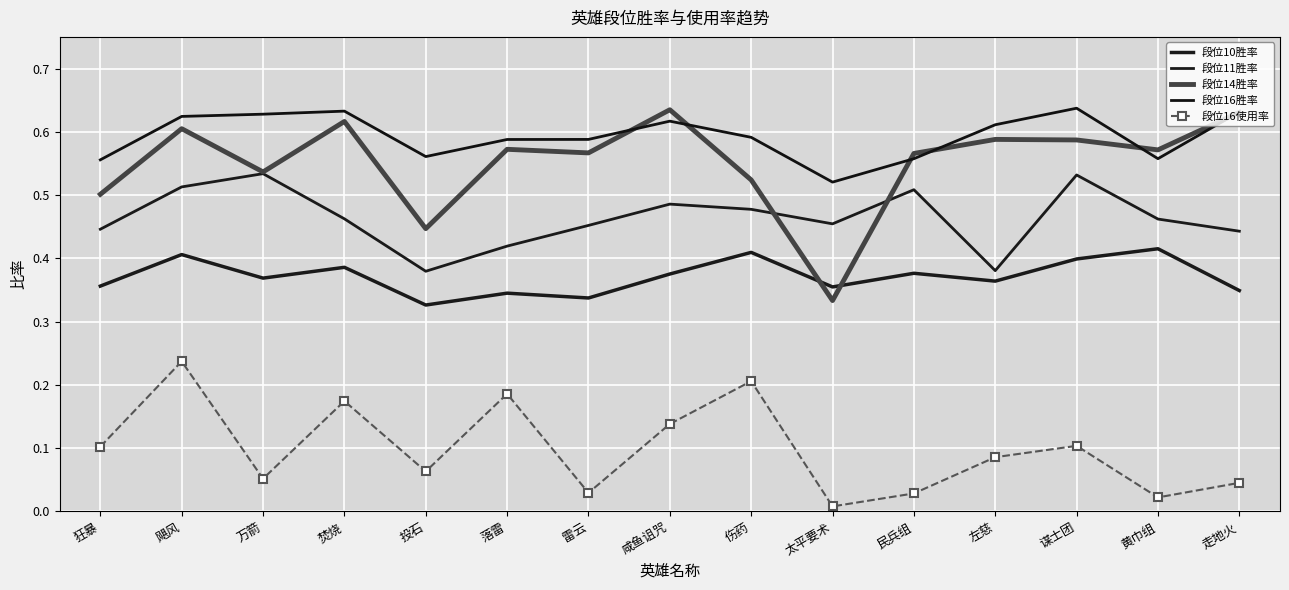

What is the maximum value for 段位11胜率?

0.5